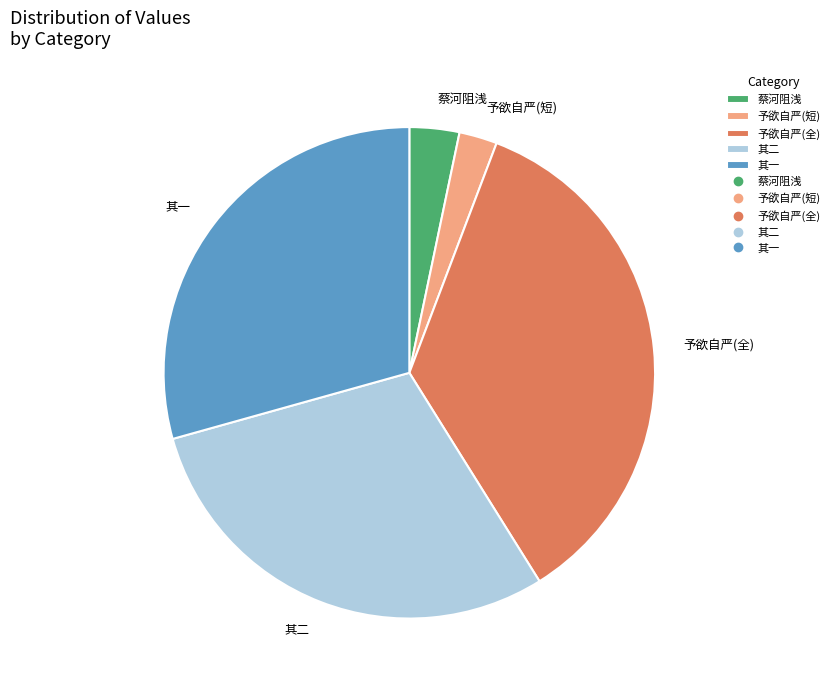

Does any single category account for the majority?

No